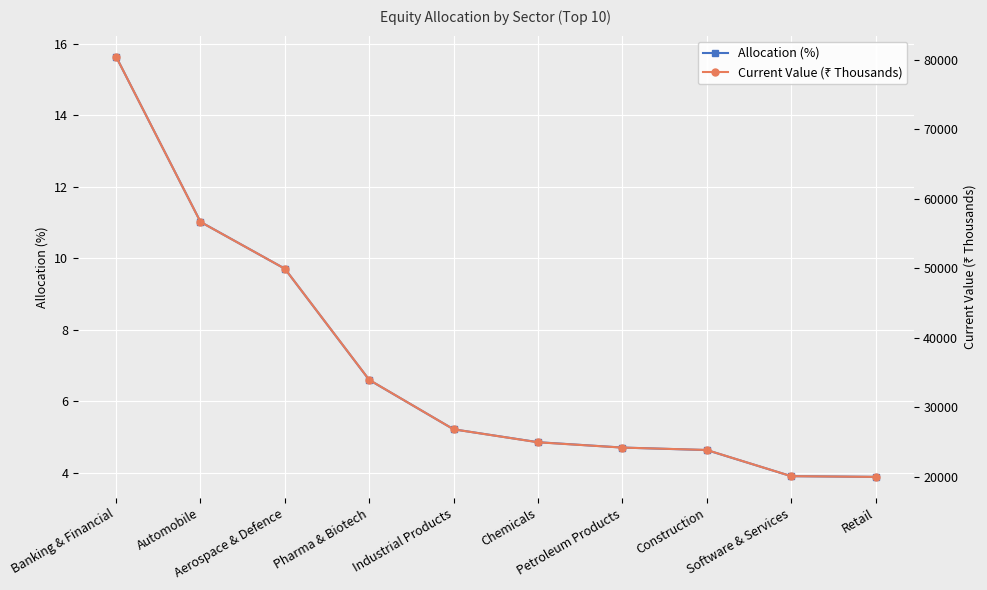

List the series in order of their peak value, lowest first.

Allocation (%), Current Value (₹ Thousands)